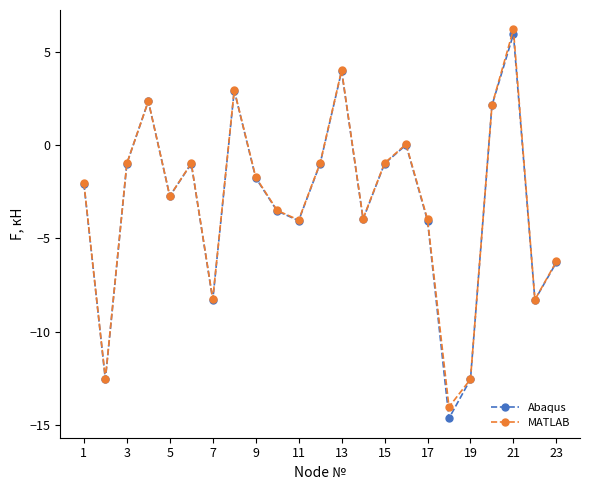

What is the value of the Abaqus point at the 12th from the left?

-1.0